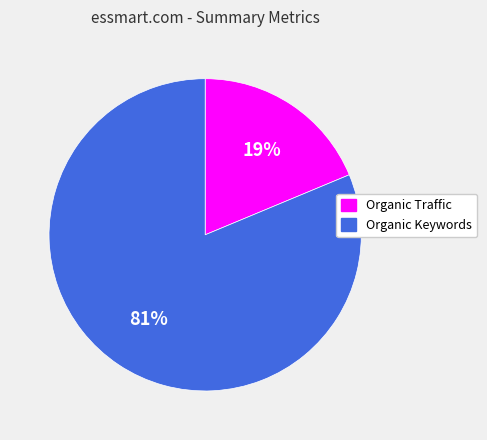

Count the number of slices in the pie.

2